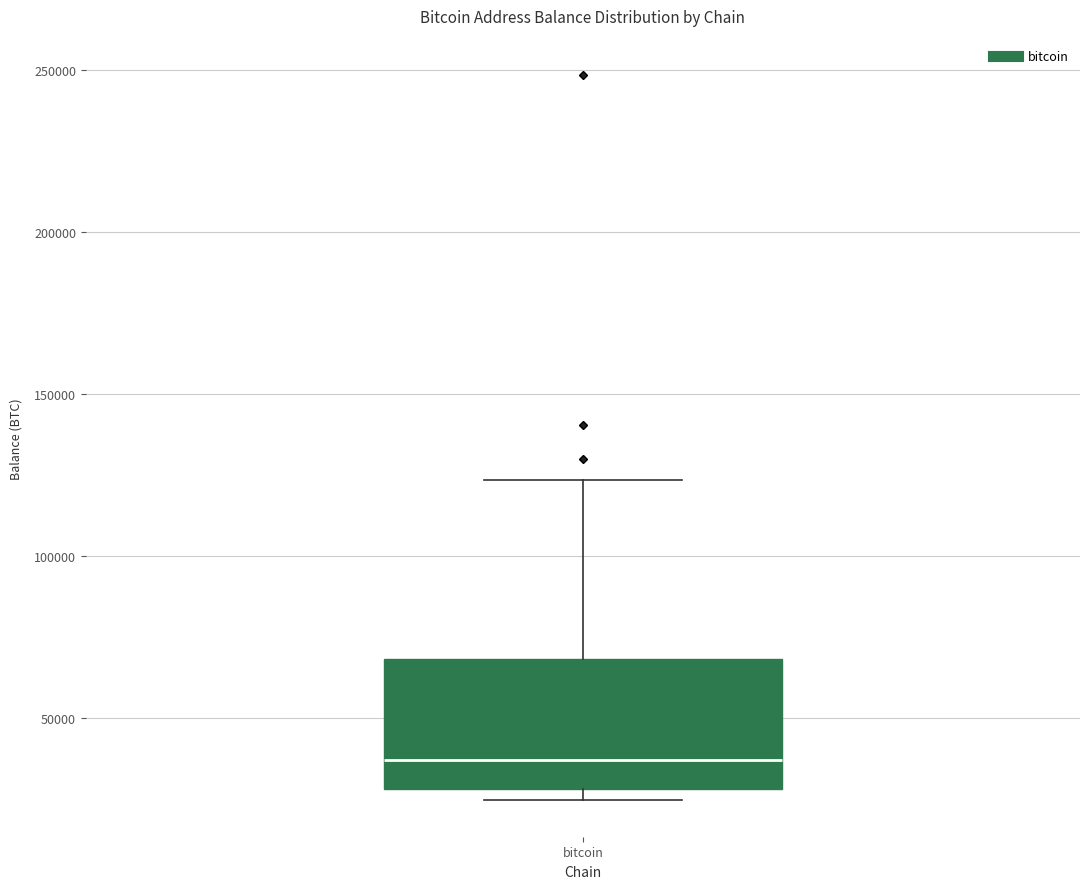

Transcribe this box plot: give where the median line is, the range the box spans, and where the two whiskers end, as read against the y-axis. The values are not printed on the chart, so give them approximately, as read against the axis.

median 35000, box 30000 to 70000, whiskers 25000 to 125000